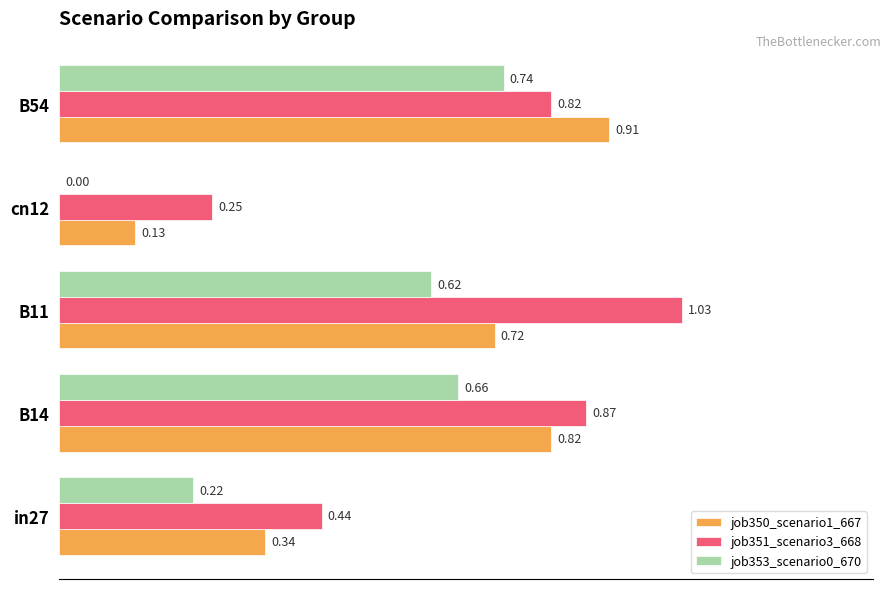

What is the sum of all job353_scenario0_670 values?

2.2